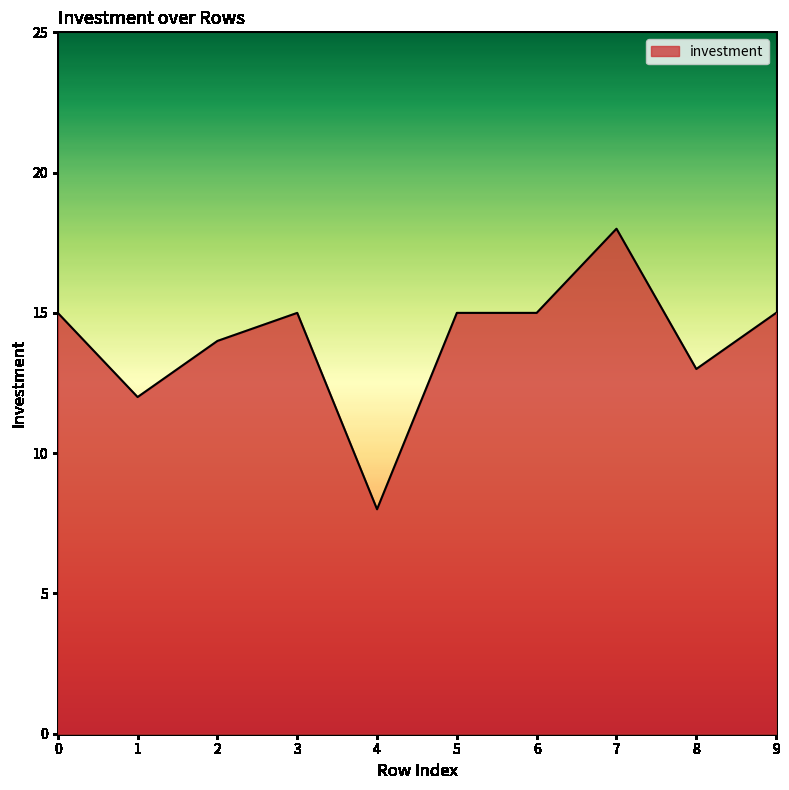

What is the approximate value at 9?

15